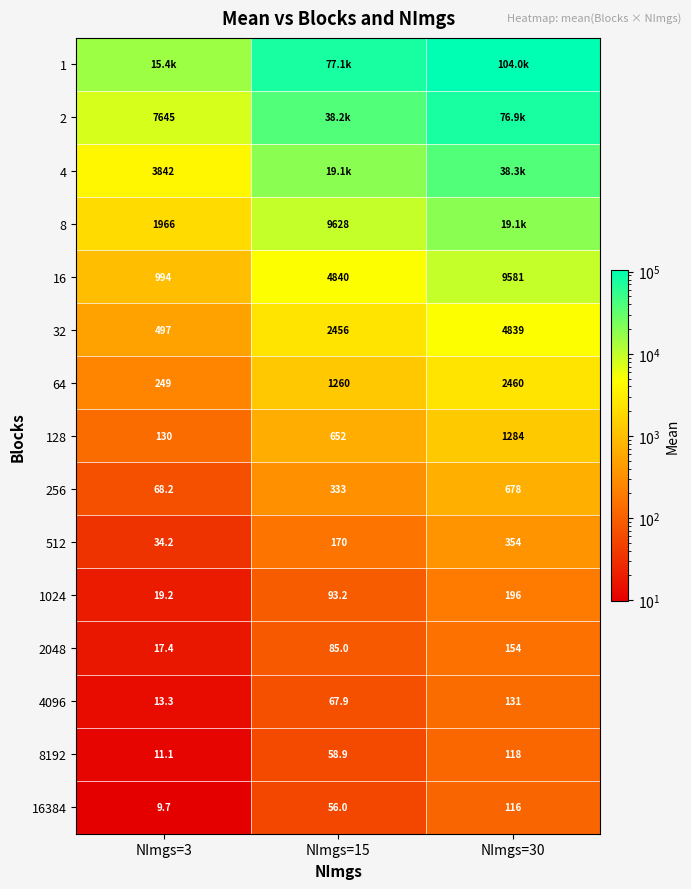

How many values in the 1024 series exceed 93?

2